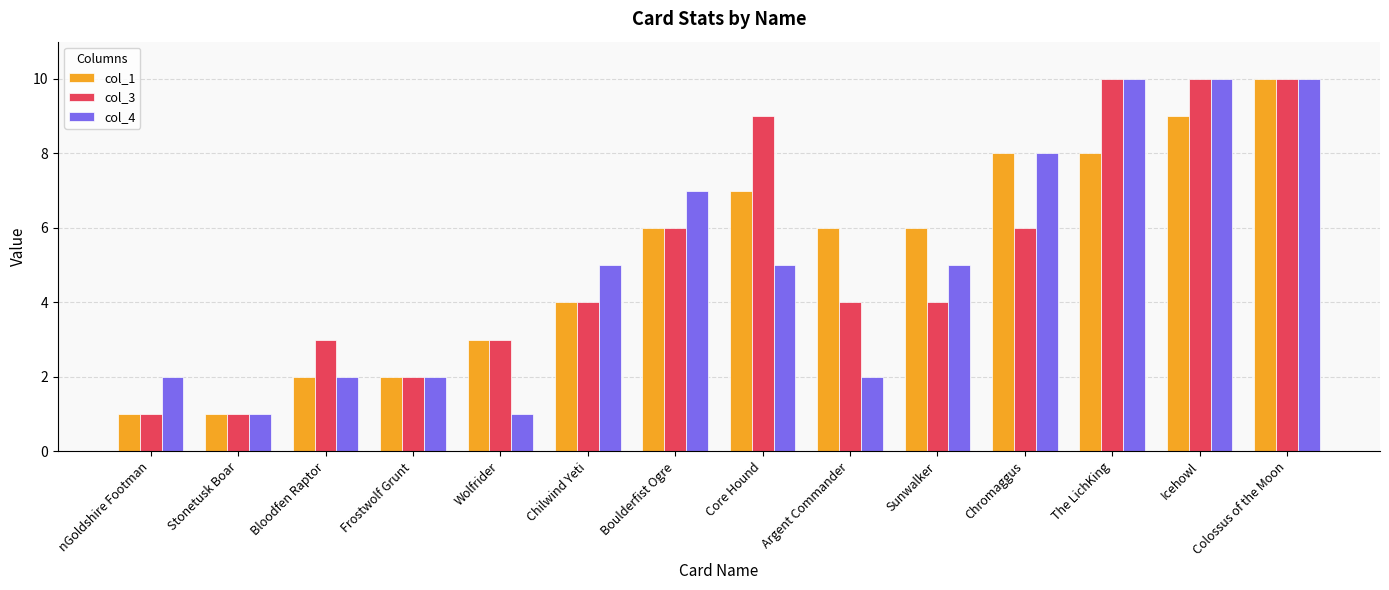

True or false: col_3 has a value of 6 at Boulderfist Ogre.

True